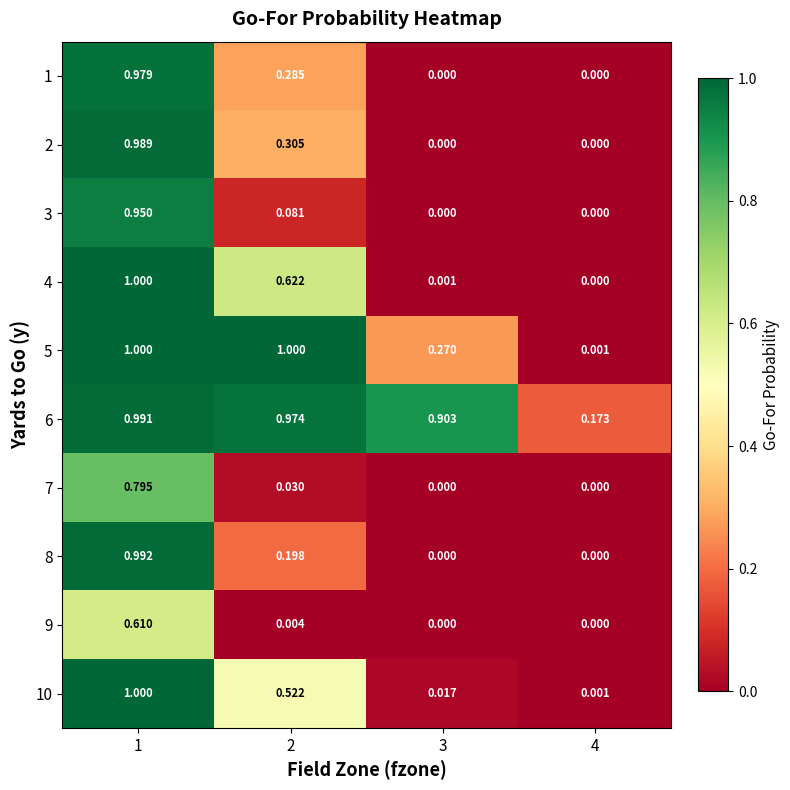

Is the value of 8 at 1 greater than the value of 4 at 3?

Yes